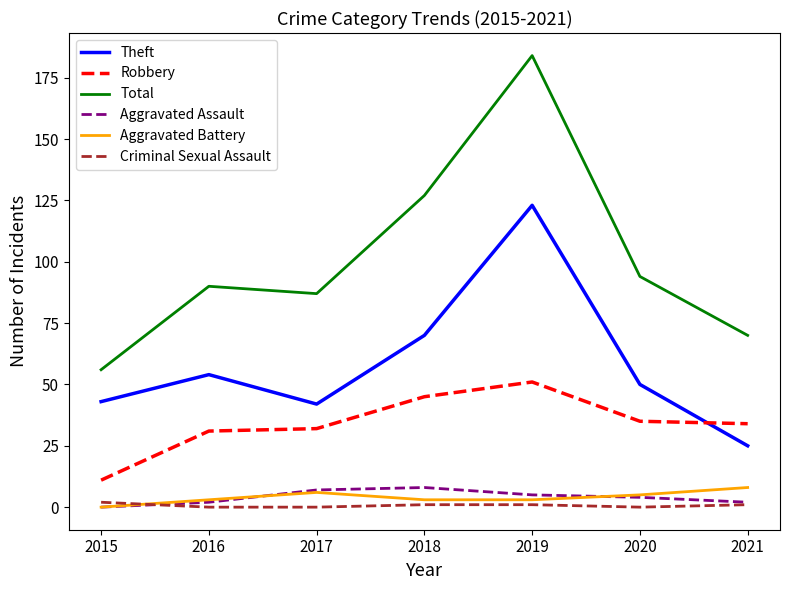

Is this an area chart (filled region under the line)?

No